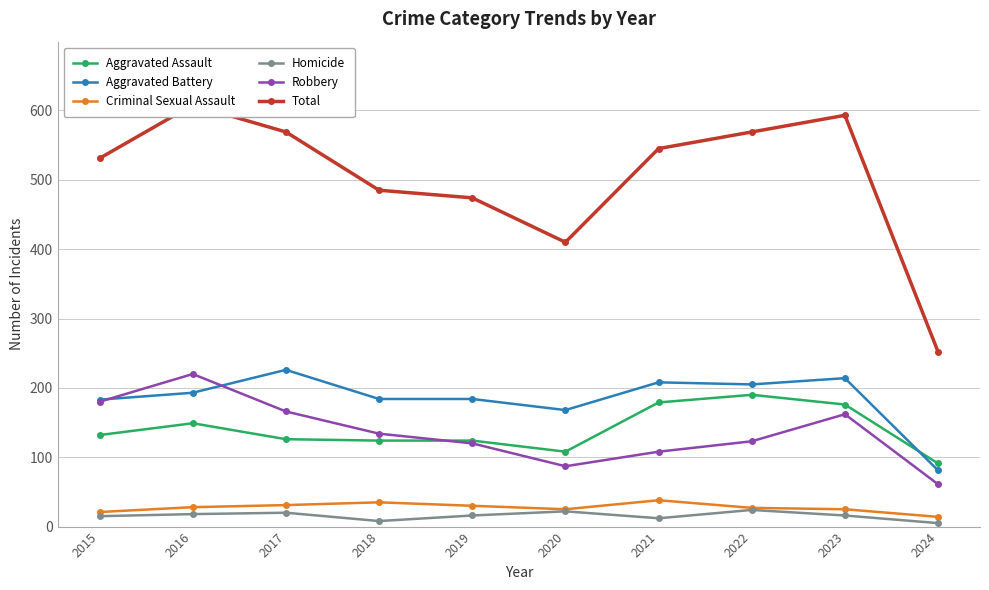

What is the total value across all series at 2024?

504